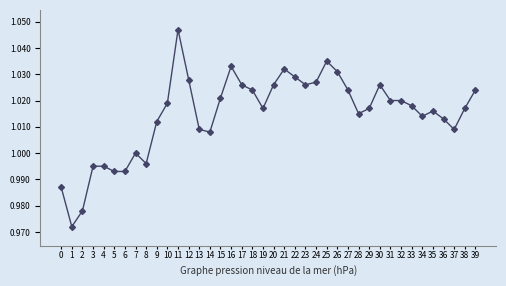

Which label corresponds to the largest value in the chart?

11